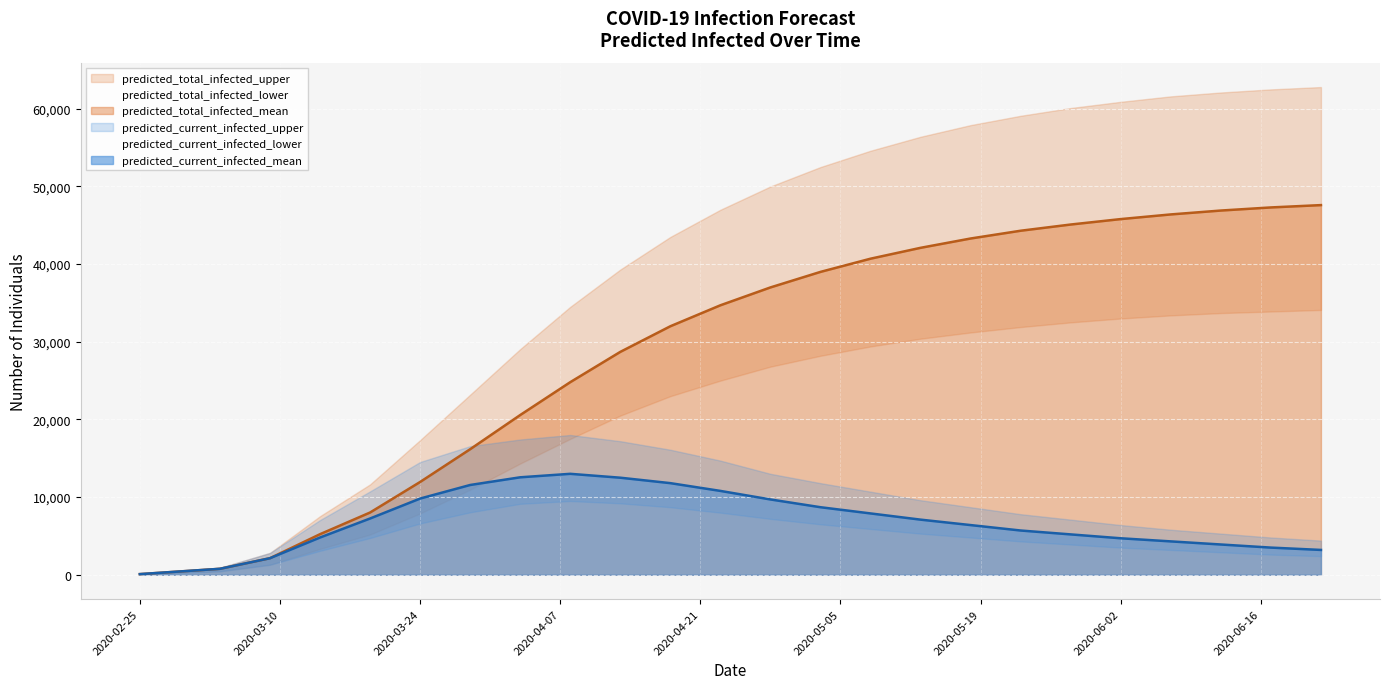

What are all the series names shown in the legend?

predicted_current_infected_lower, predicted_current_infected_mean, predicted_current_infected_upper, predicted_total_infected_lower, predicted_total_infected_mean, predicted_total_infected_upper